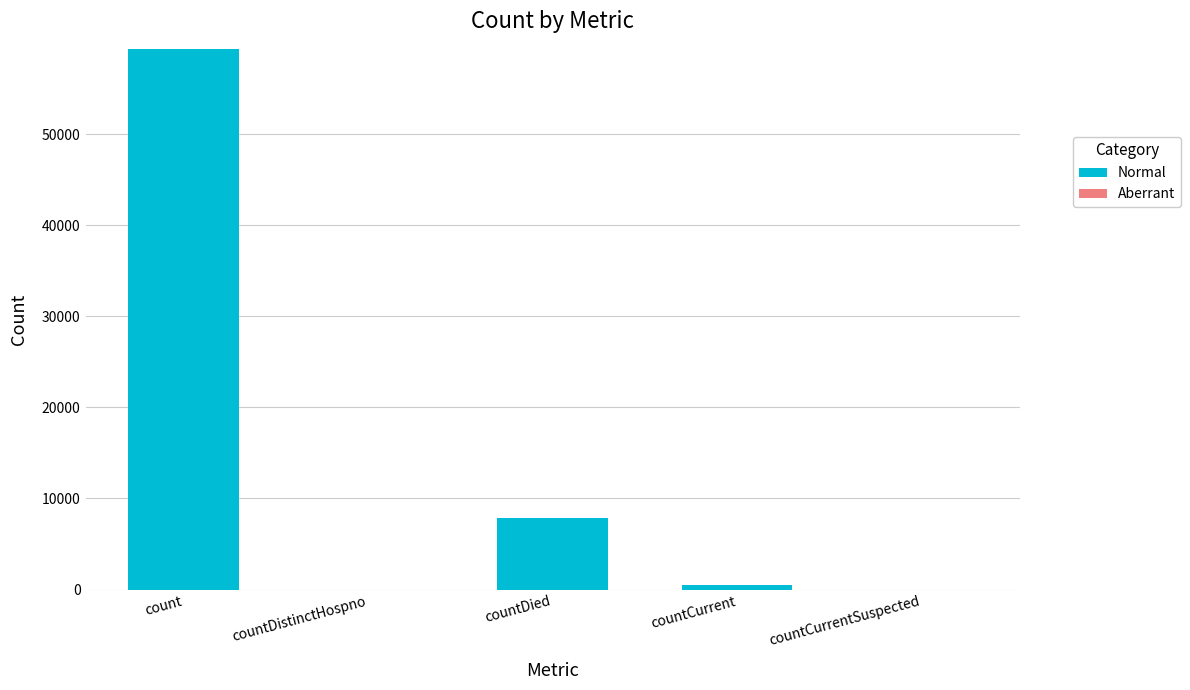

Reading left to right, transcribe all the data shown in this chart.

count=59401	countDistinctHospno=0	countDied=7869	countCurrent=455	countCurrentSuspected=0